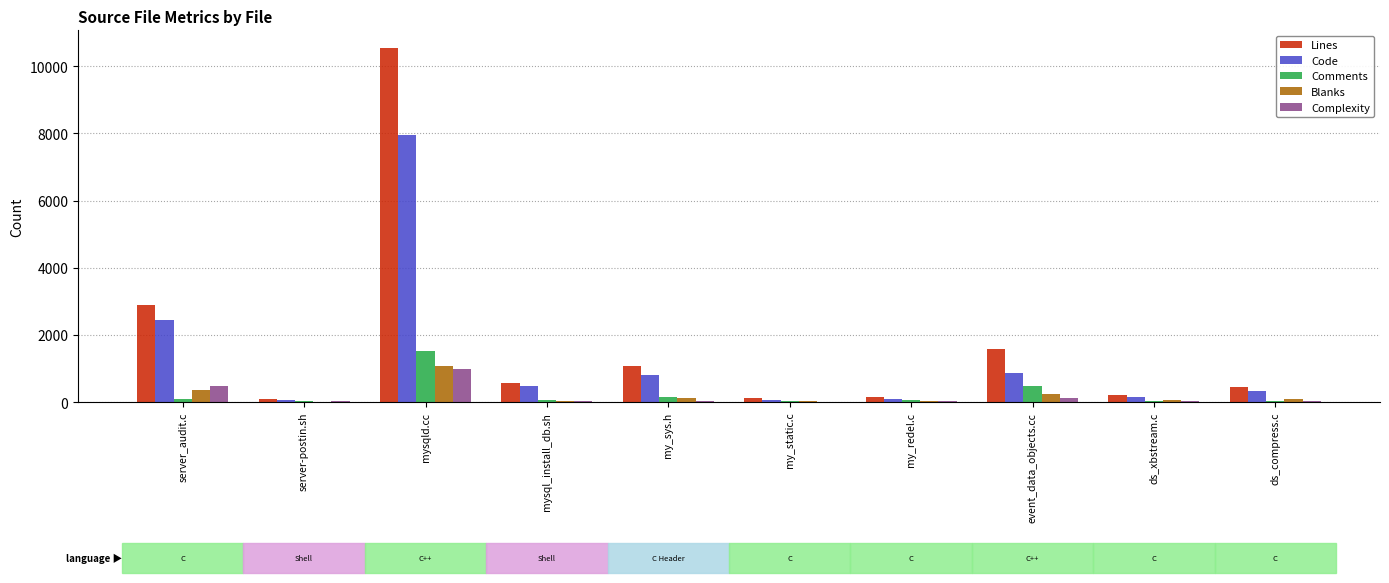

The Code series shows 4887 at mysqld.cc. True or false?

False